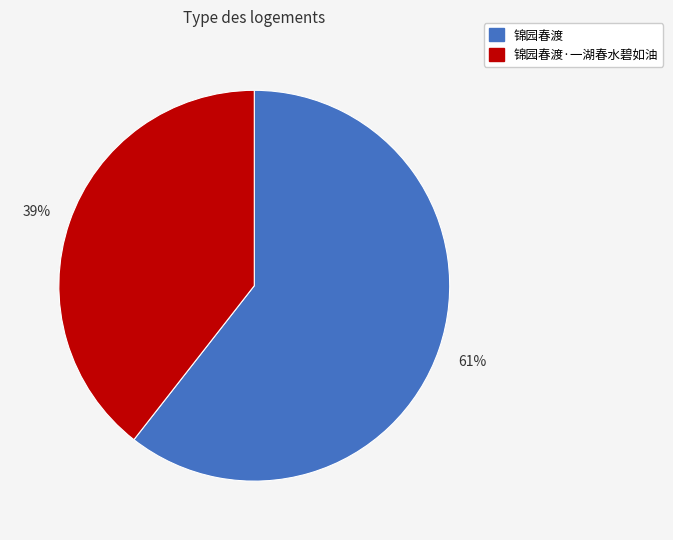

What percentage is the 锦园春渡 slice, to the nearest percent?

61%